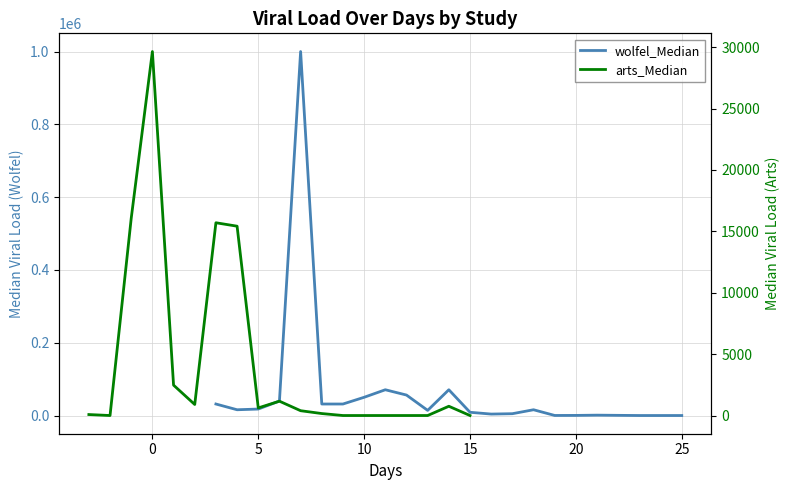

What is the difference between the second highest and minimum values?

70793.6